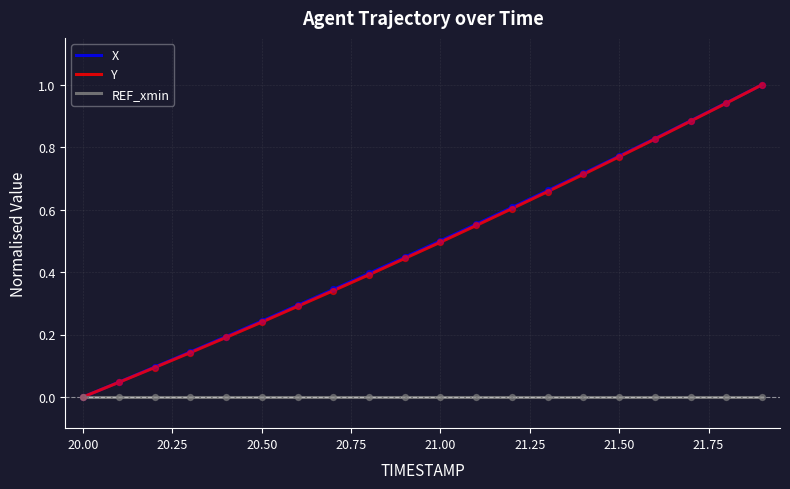

Which series has the largest range (max minus min)?

Y